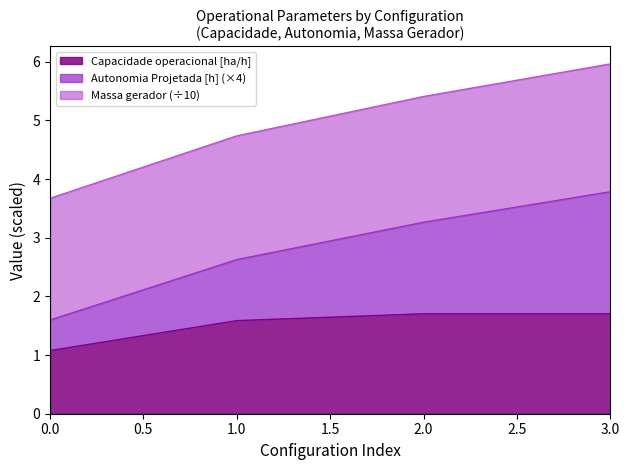

Is it true that Capacidade operacional [ha/h] equals 2.6 at 3.0?

False